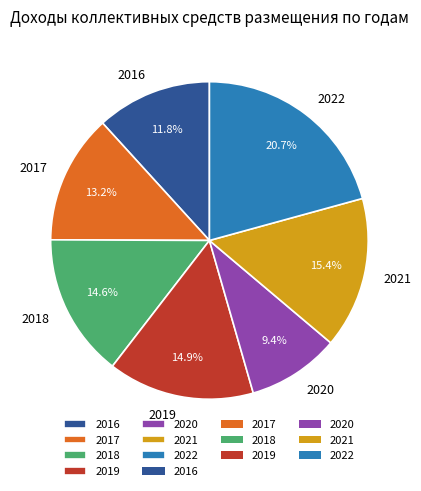

What percentage do 2022 and 2020 together represent?

30.1%